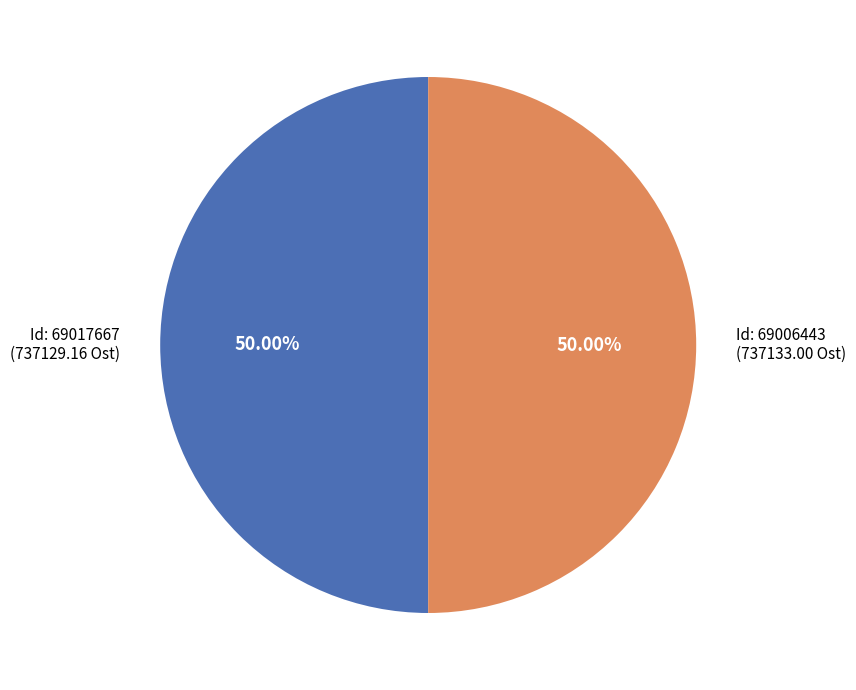

What is the ratio of the value at Id: 69017667 (737129.16 Ost) to the value at Id: 69006443 (737133.00 Ost)?

1.0